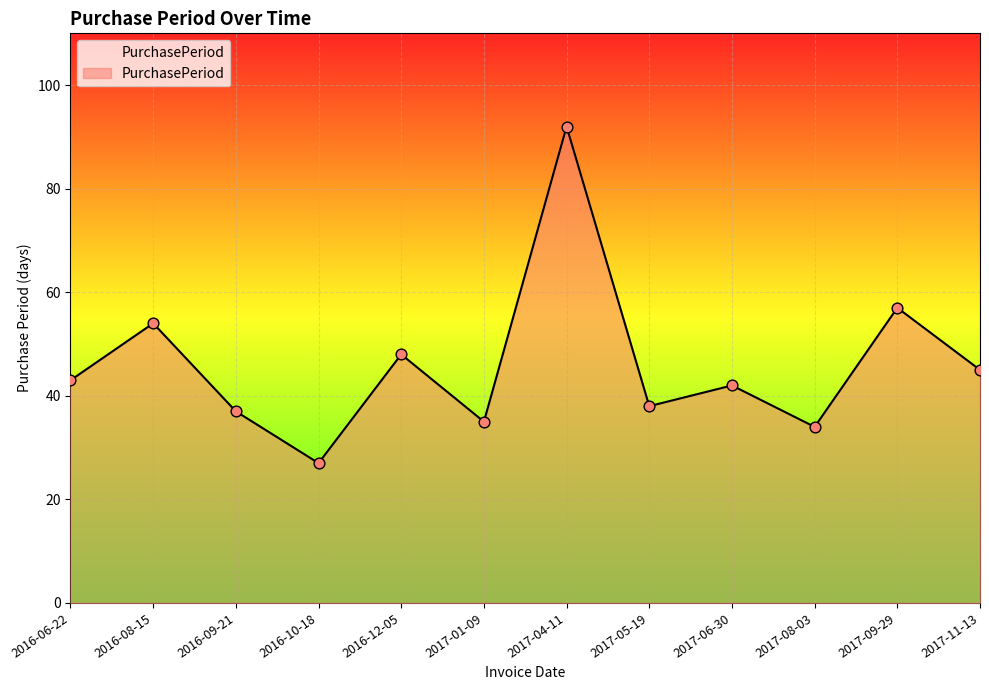

What is the change in value from 2016-08-15 to 2017-04-11?

+38